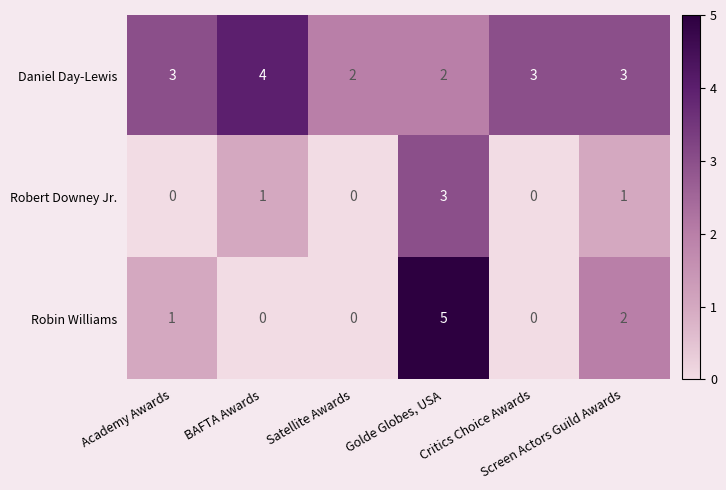

What is the difference between the maximum and minimum values in the Robin Williams series?

5